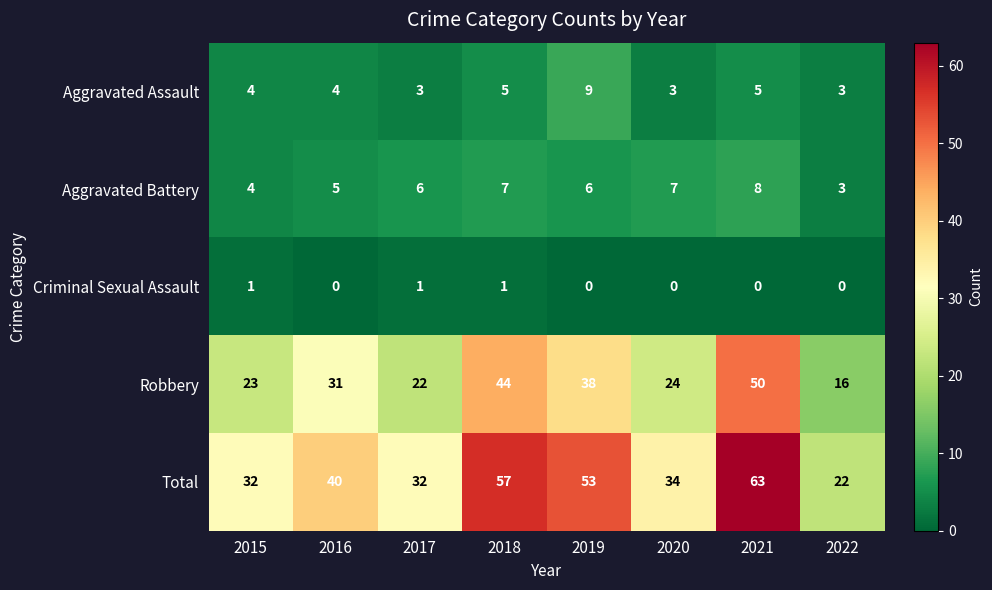

At 2017, list the series in order from largest to smallest.

Total, Robbery, Aggravated Battery, Aggravated Assault, Criminal Sexual Assault